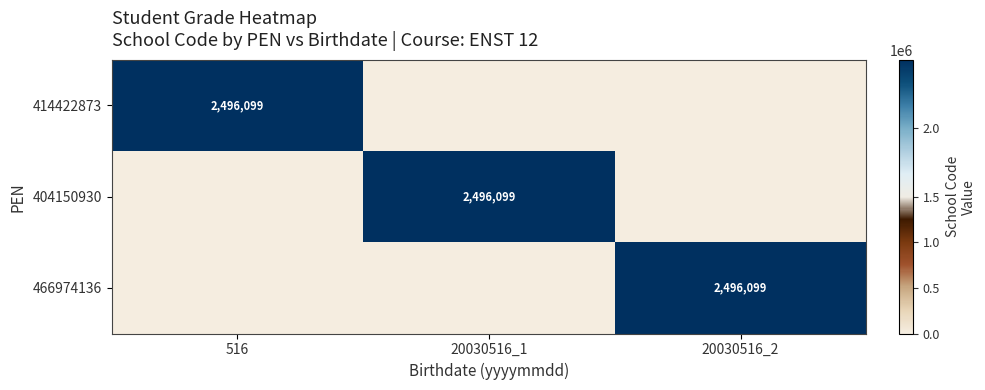

Is it true that 414422873 equals 2496099 at 516?

True